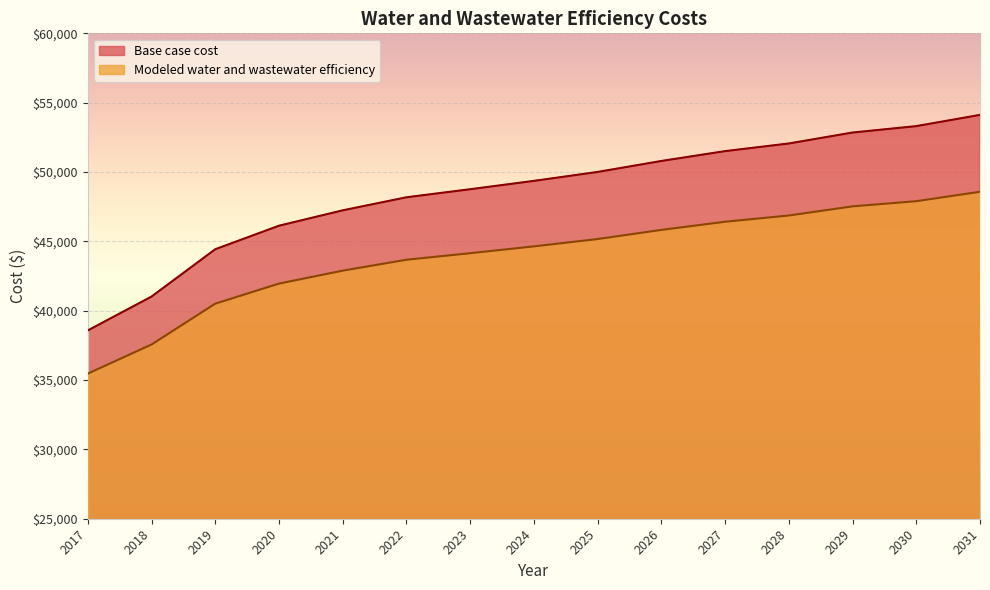

List the series in order of their peak value, lowest first.

Modeled water and wastewater efficiency, Base case cost